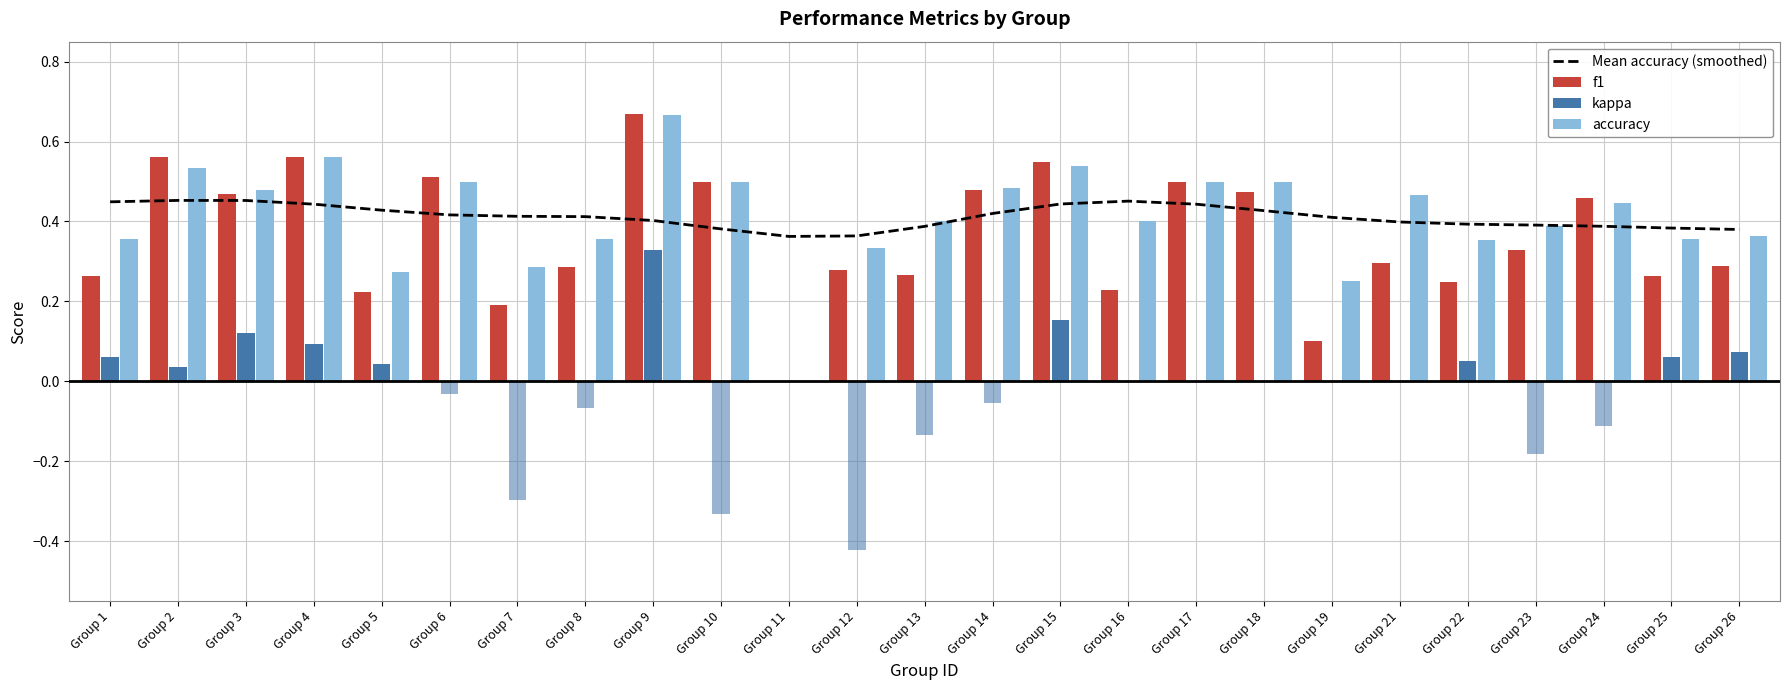

What is the difference between the highest and lowest values at Group 22?

0.3